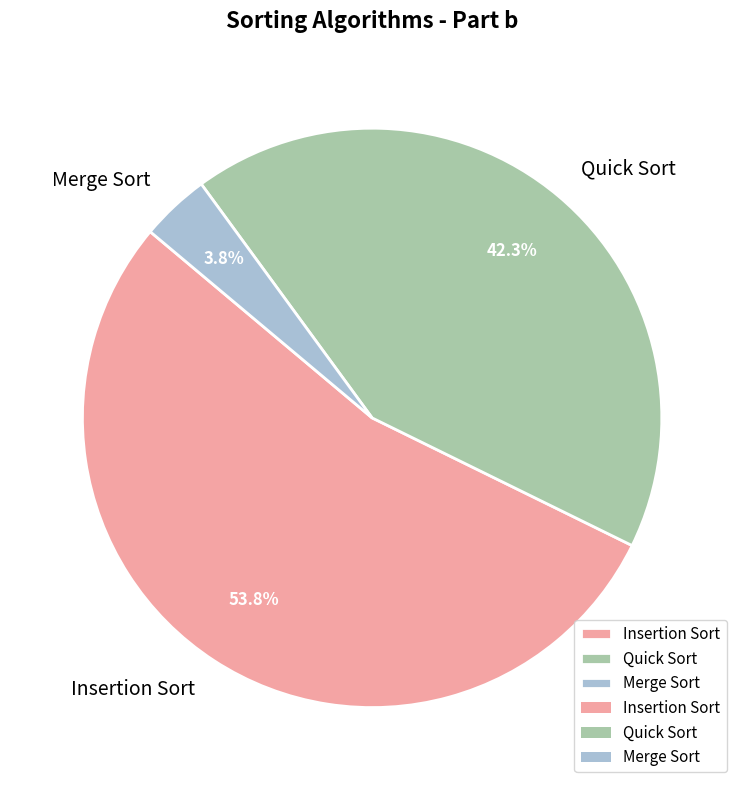

To the nearest percent, what portion does Insertion Sort represent?

54%